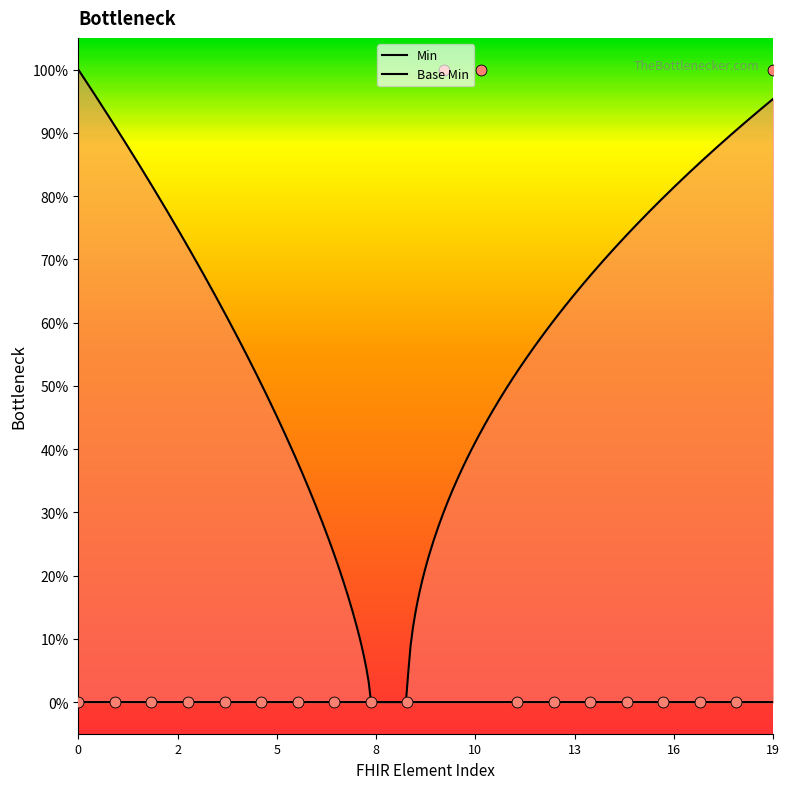

What are all the series names shown in the legend?

Min, Base Min